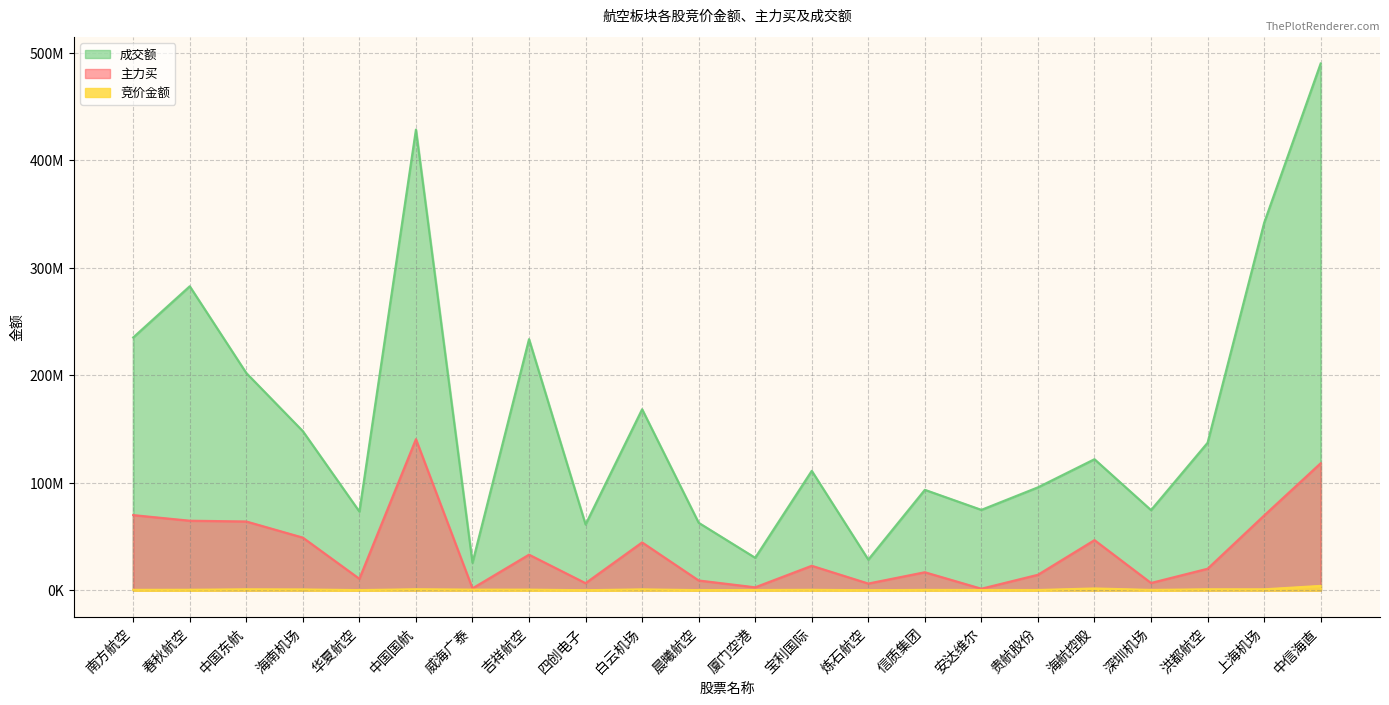

Is it true that 主力买 equals 6259071 at 炼石航空?

True